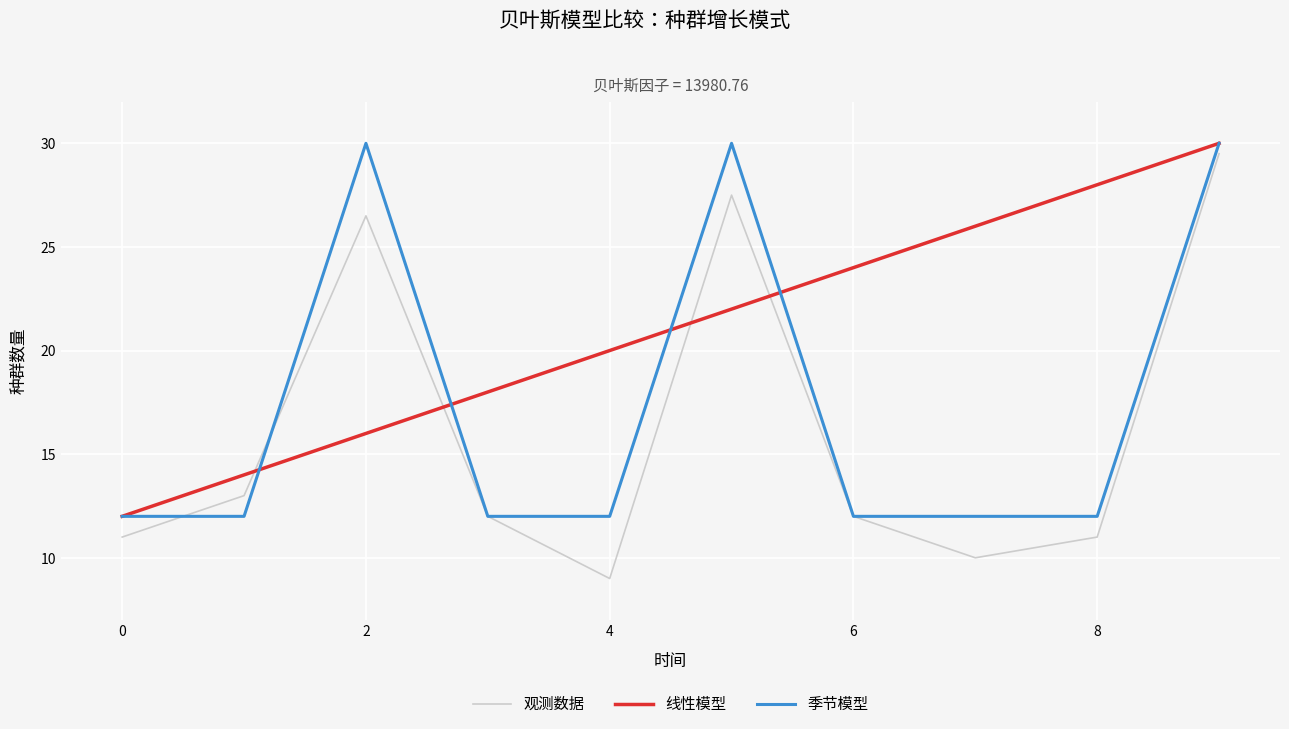

Rank the series by their average value, from lowest to highest.

观测数据, 季节模型, 线性模型